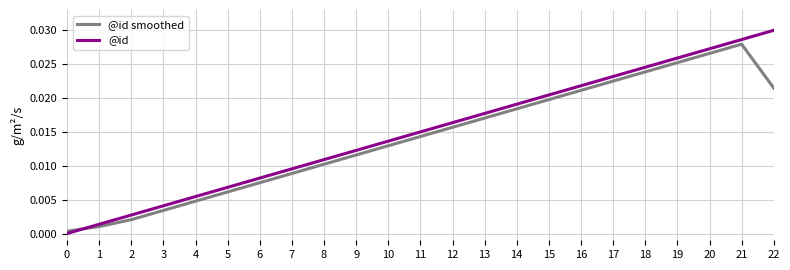

Does the chart have visible grid lines?

Yes